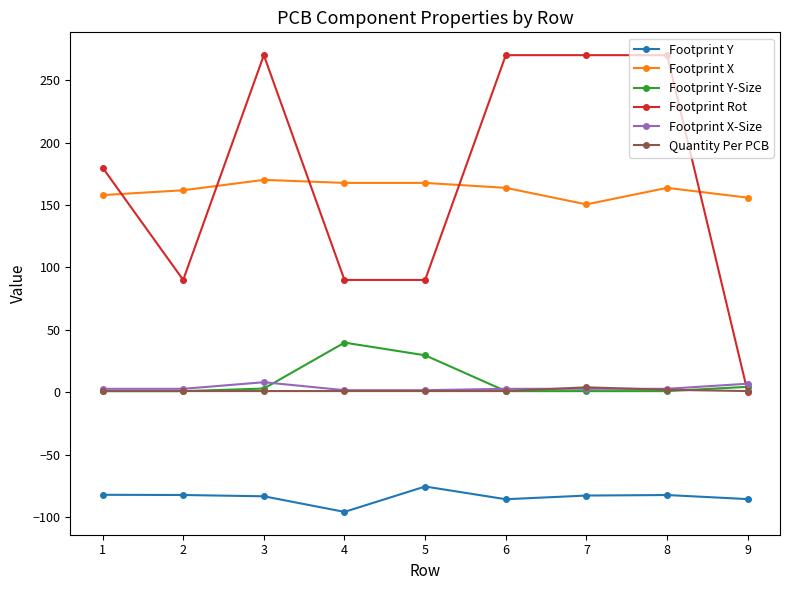

What is the maximum value shown in the chart?

270.0